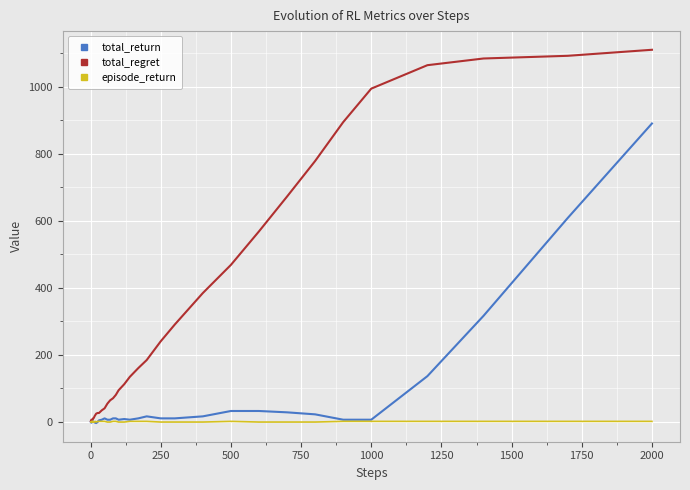

What is the greatest value displayed?

1110